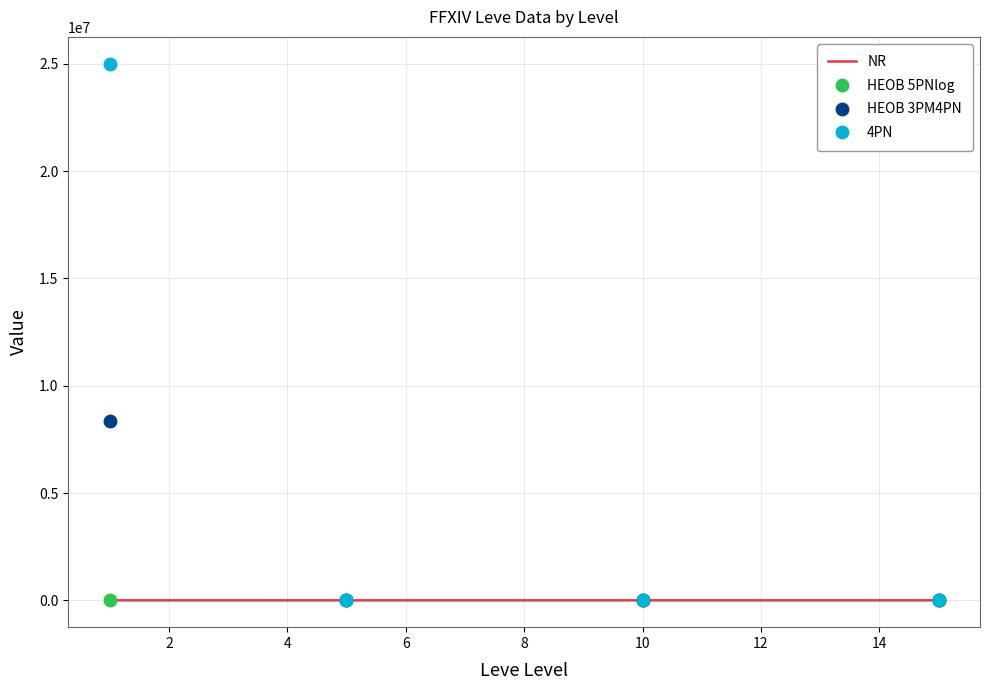

Which series has the widest spread of values?

4PN